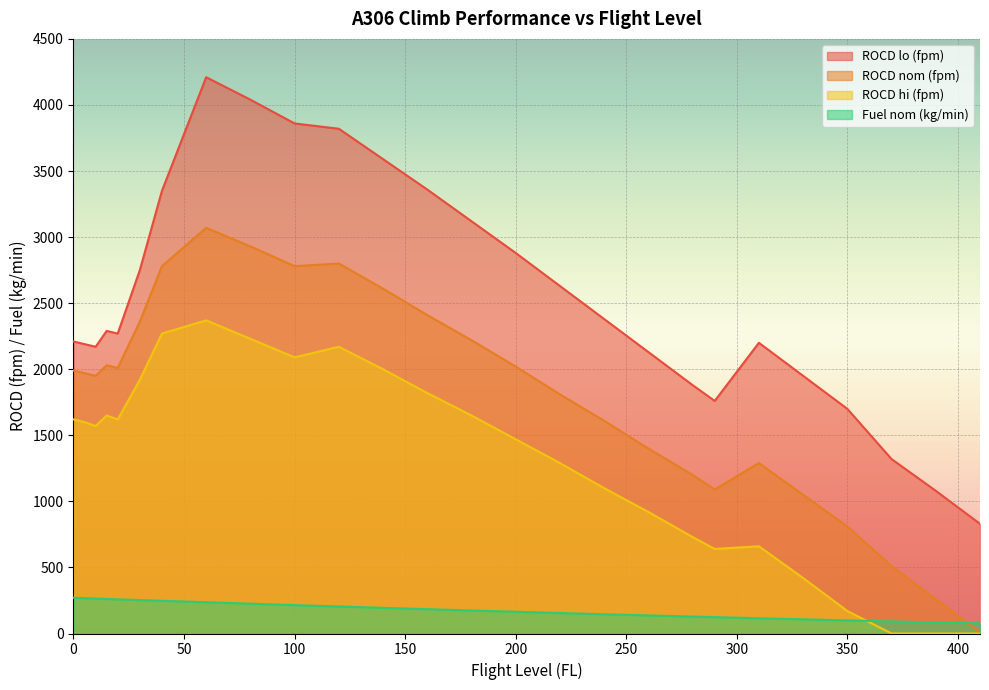

Reading left to right, what are all the values shown in this chart?

ROCD lo (fpm): 0=2210.0	5=2190.0	10=2170.0	15=2290.0	20=2270.0	30=2750.0	40=3350.0	60=4210.0	80=4040.0	100=3860.0	120=3820.0	140=3590.0	160=3360.0	180=3120.0	200=2880.0	220=2630.0	240=2380.0	260=2130.0	280=1880.0	290=1760.0	310=2200.0	330=1950.0	350=1700.0	370=1320.0	390=1080.0	410=830.0
ROCD nom (fpm): 0=1990.0	5=1970.0	10=1950.0	15=2030.0	20=2010.0	30=2360.0	40=2780.0	60=3070.0	80=2930.0	100=2780.0	120=2800.0	140=2610.0	160=2410.0	180=2220.0	200=2020.0	220=1810.0	240=1610.0	260=1400.0	280=1200.0	290=1090.0	310=1290.0	330=1050.0	350=810.0	370=510.0	390=260.0	410=10.0
ROCD hi (fpm): 0=1620.0	5=1600.0	10=1570.0	15=1650.0	20=1620.0	30=1920.0	40=2270.0	60=2370.0	80=2230.0	100=2090.0	120=2170.0	140=2000.0	160=1820.0	180=1650.0	200=1470.0	220=1290.0	240=1100.0	260=920.0	280=730.0	290=640.0	310=660.0	330=420.0	350=170.0	370=0.0	390=0.0	410=0.0
Fuel nom (kg/min): 0=270.3	5=267.3	10=264.3	15=261.5	20=258.5	30=253.0	40=247.7	60=236.8	80=225.7	100=214.8	120=204.8	140=194.3	160=184.1	180=174.2	200=164.5	220=155.0	240=145.8	260=136.9	280=128.1	290=123.9	310=115.4	330=107.2	350=99.2	370=91.6	390=84.1	410=77.0